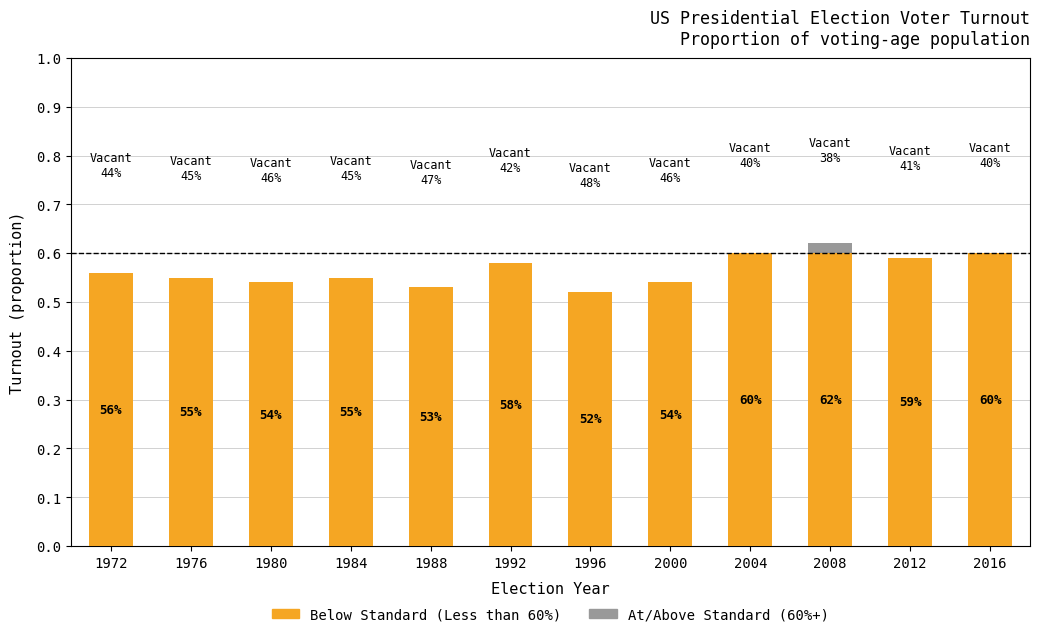

The value of Above Standard (60% and above) at 1984 is 0.0. True or false?

True